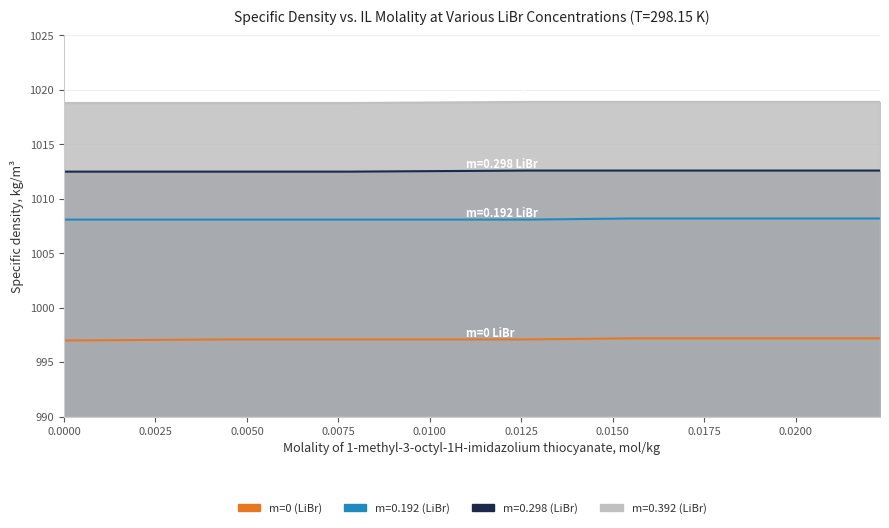

What are all the series names shown in the legend?

m=0 (LiBr), m=0.192 (LiBr), m=0.298 (LiBr), m=0.392 (LiBr)